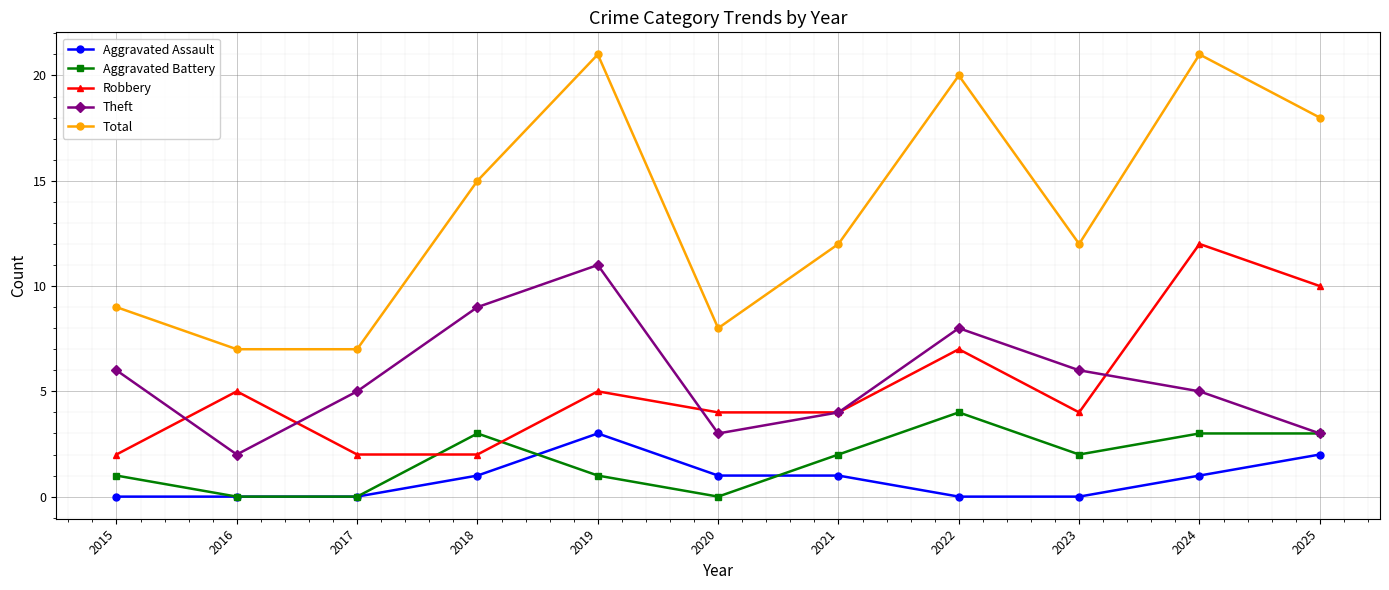

What is the average value of the Aggravated Battery series?

2